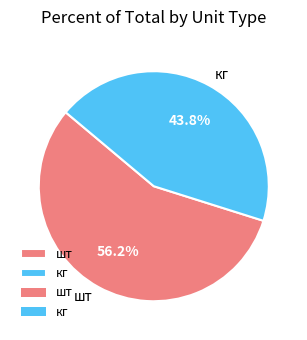

Which has a higher value, кг or шт?

шт